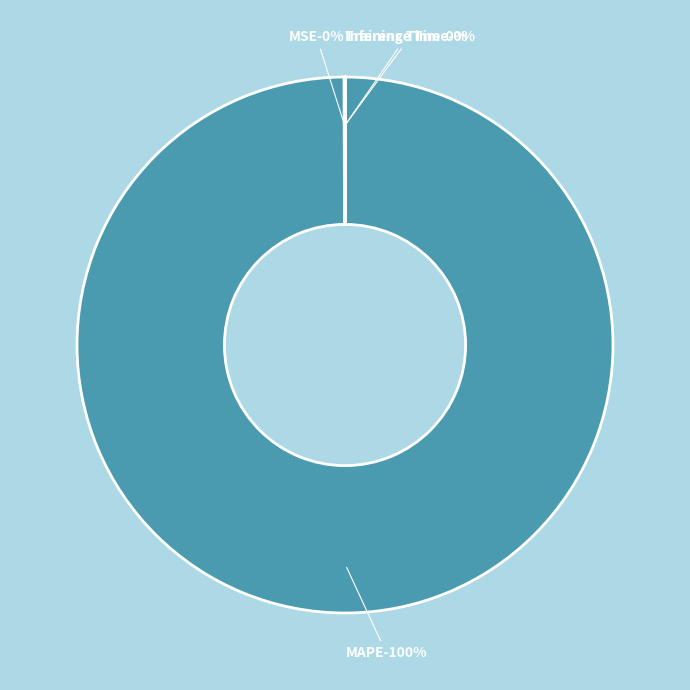

Which slice is the smallest?

Inference Time